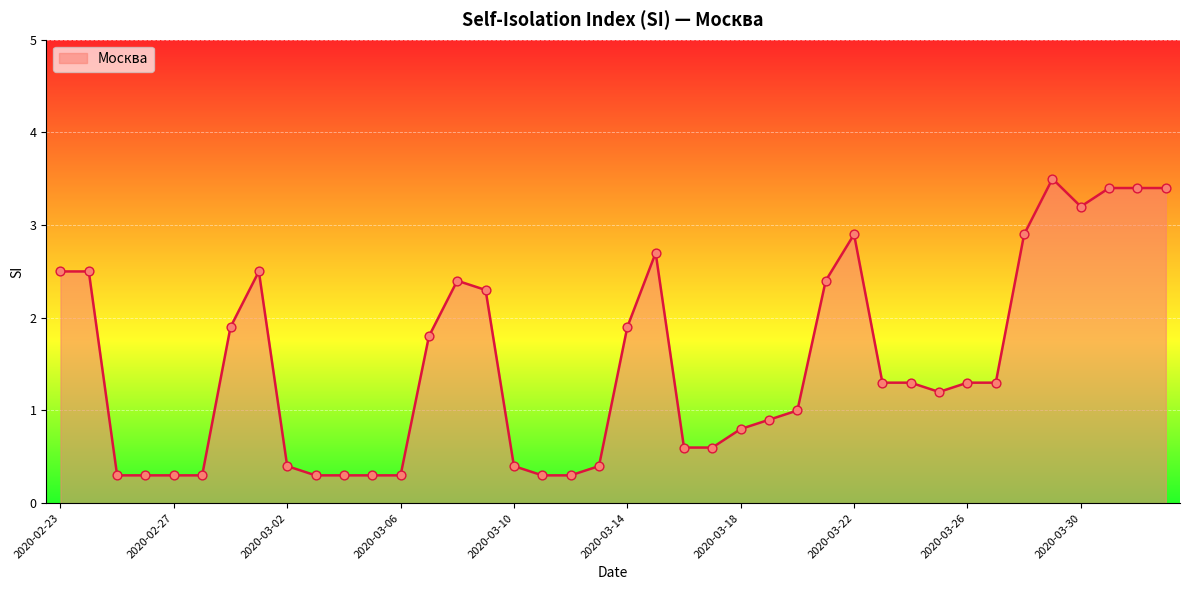

What is the difference between the maximum and minimum values?

3.2